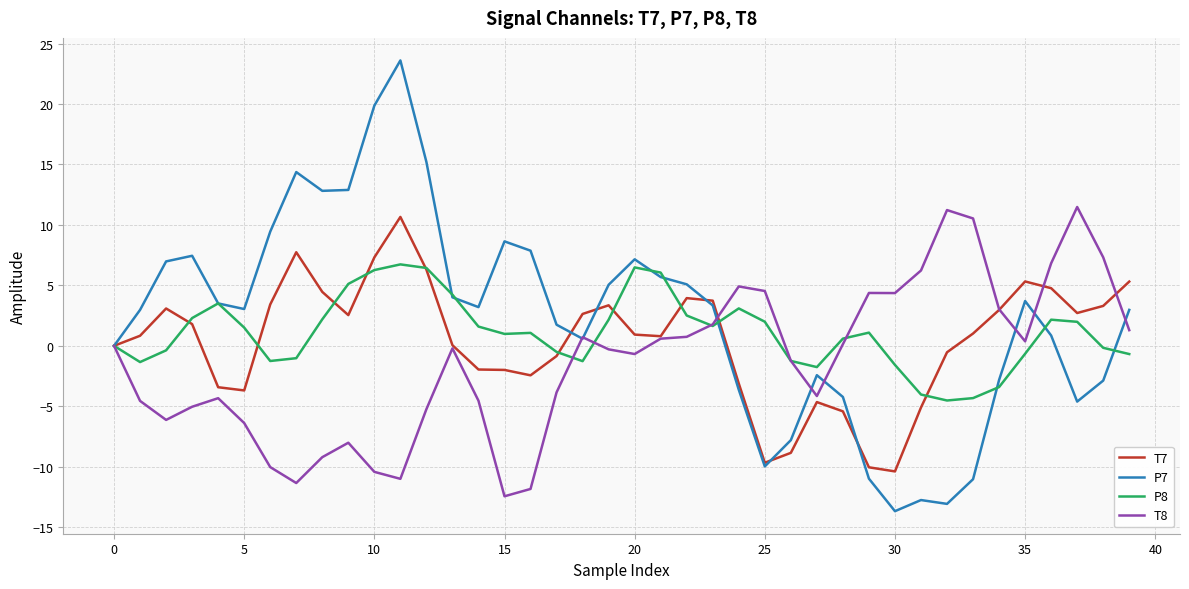

What is the lowest value of the T7 series?

-10.4